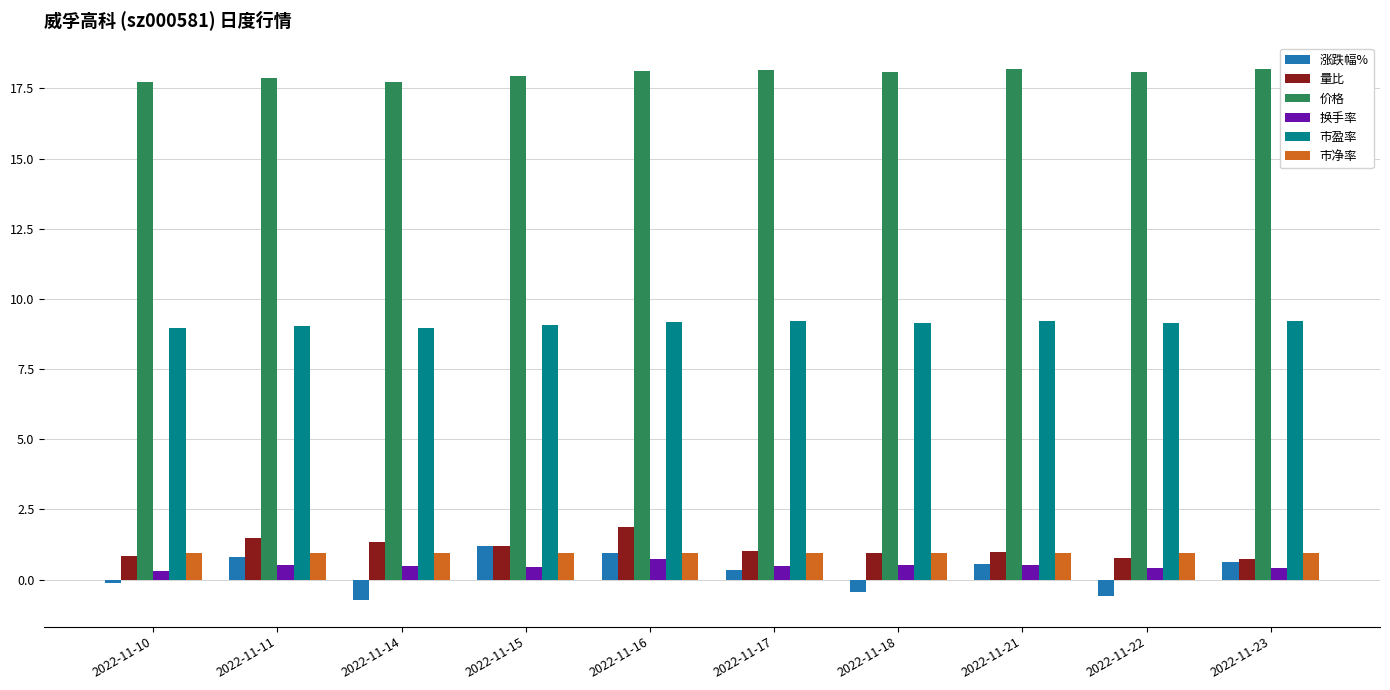

True or false: 量比 has a value of 1.1 at 2022-11-16.

False